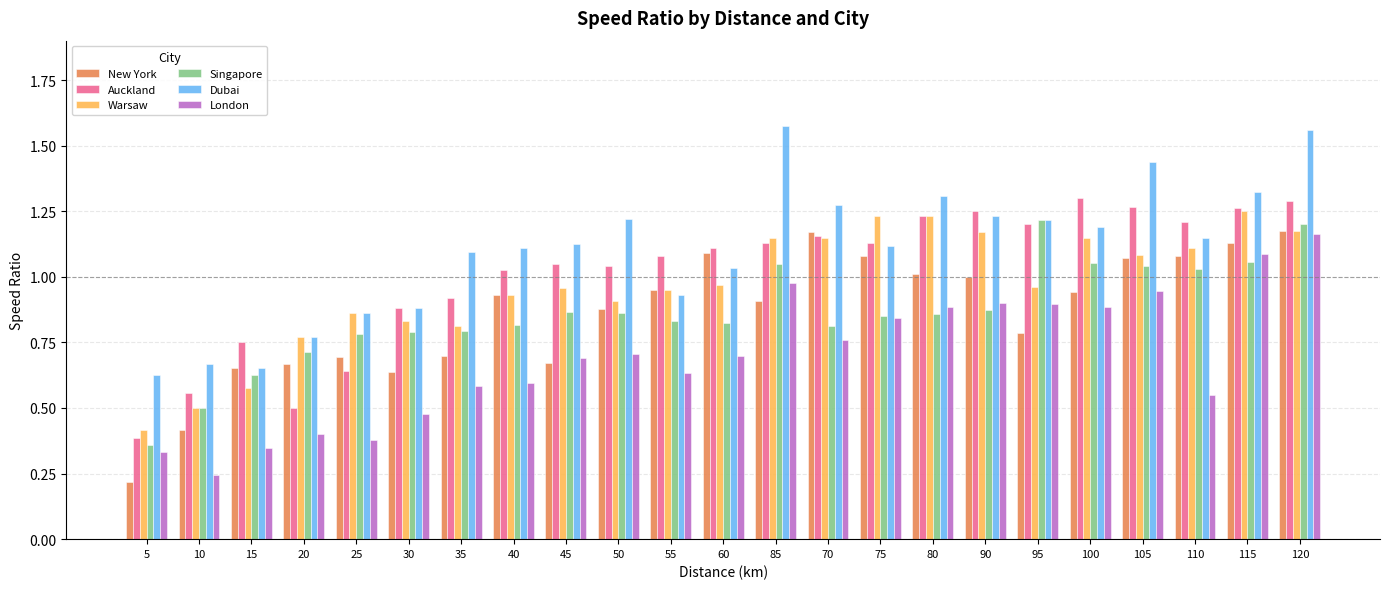

At which label does Singapore reach its minimum?

5